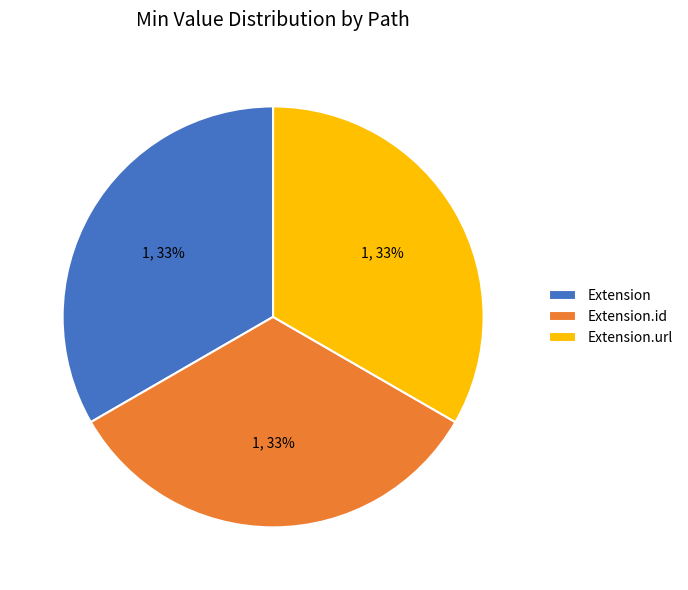

How many slices are in this pie chart?

3